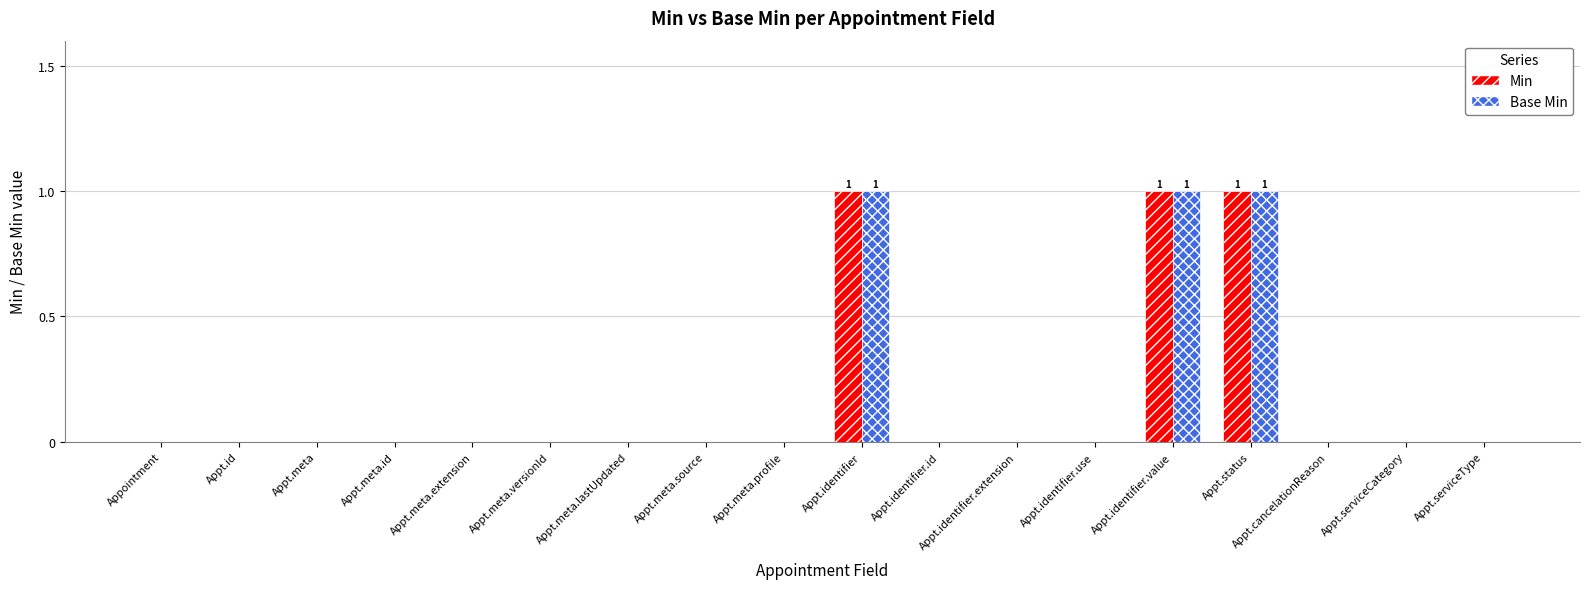

The Min series shows 1 at Appt.status. True or false?

True